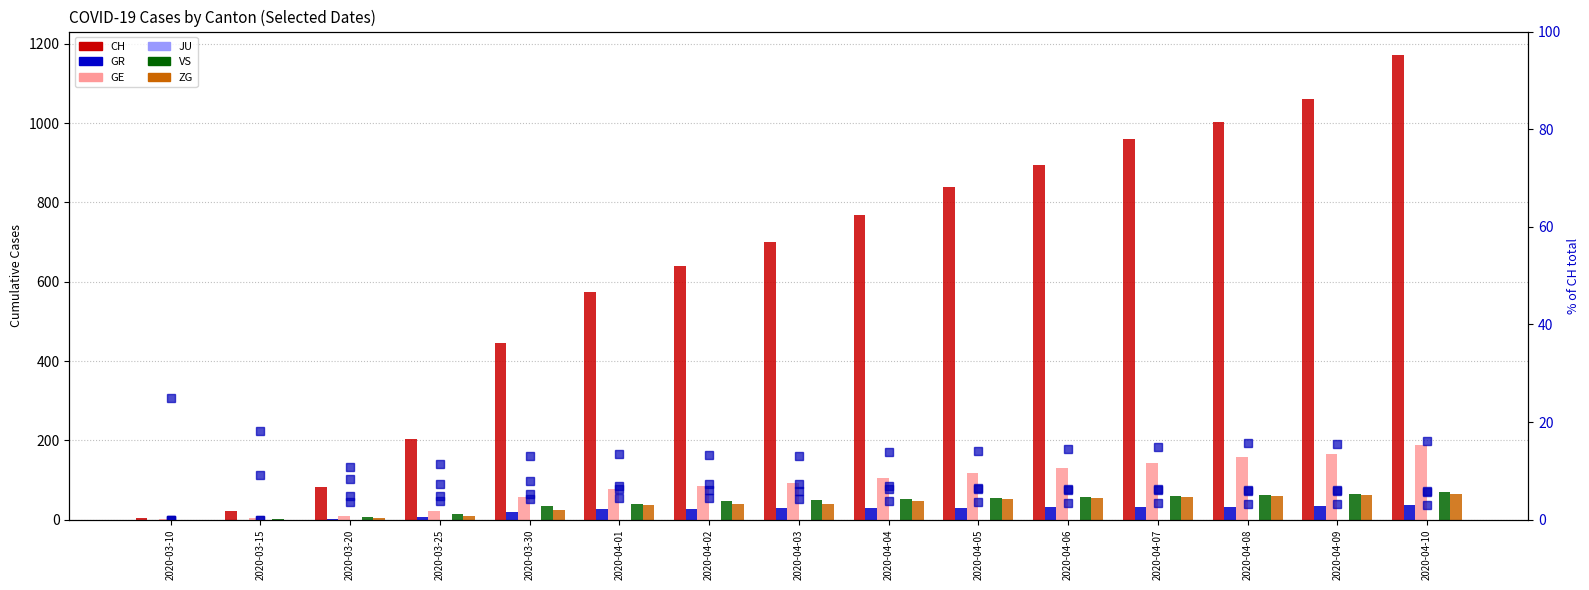

What position from the left is 2020-04-04?

9